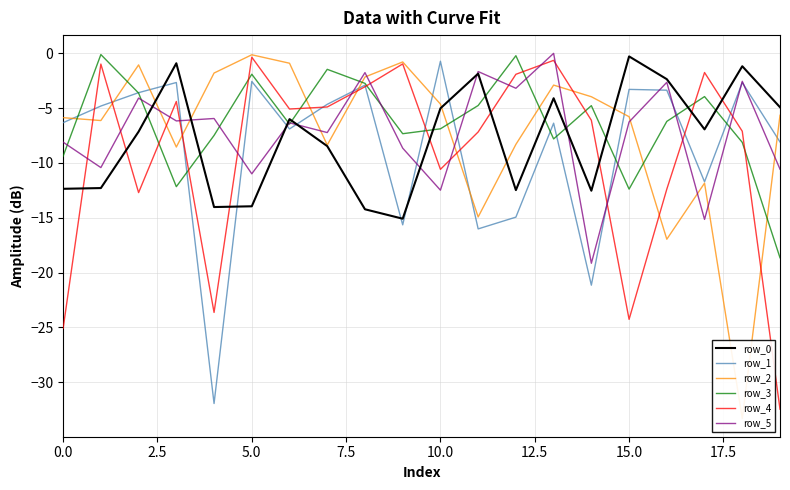

True or false: row_0 and row_3 intersect in this chart.

True